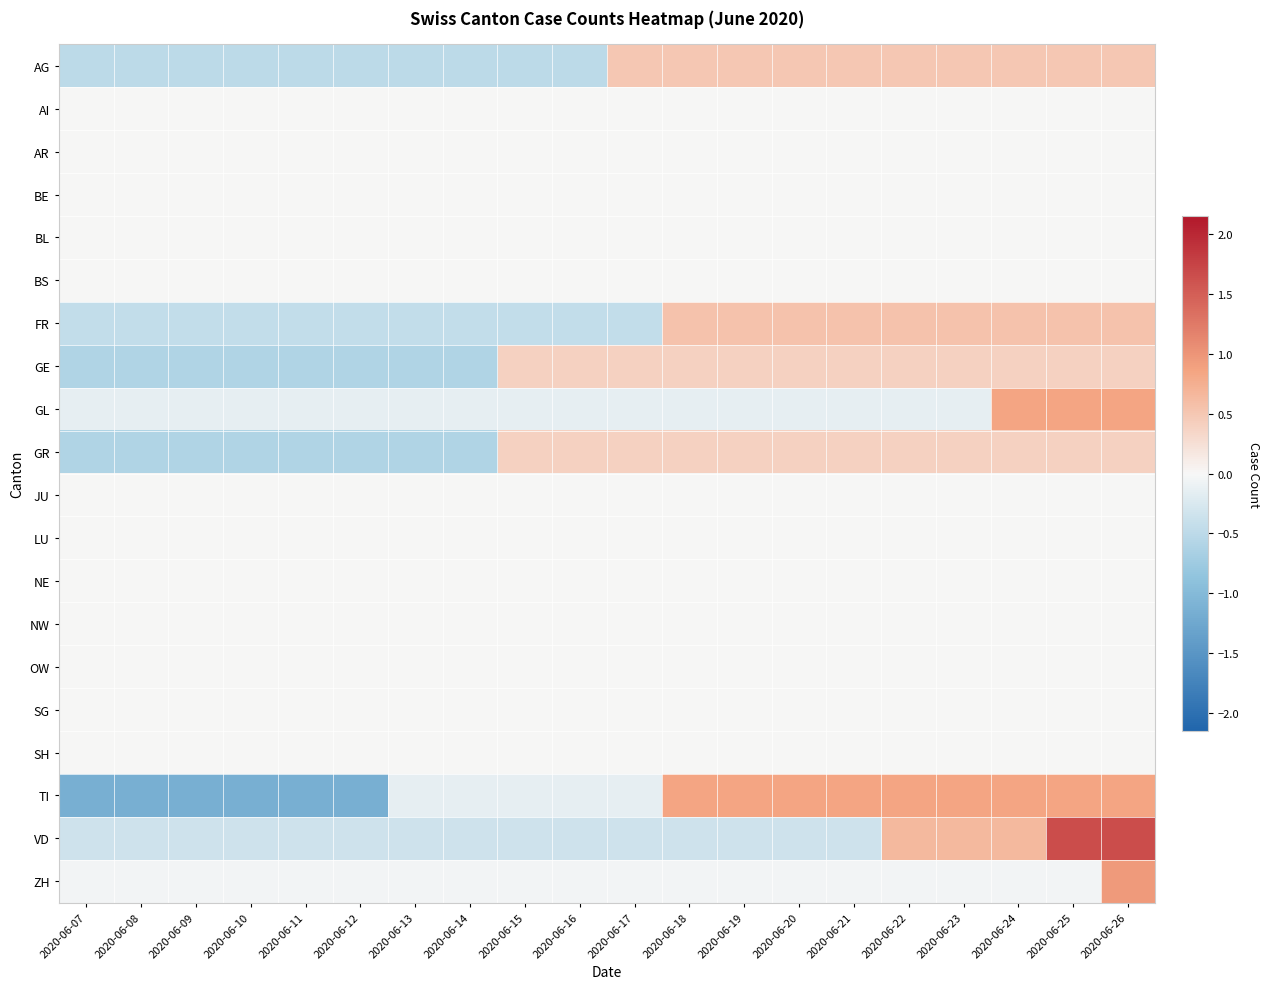

Which label corresponds to the largest value in the chart?

2020-06-25